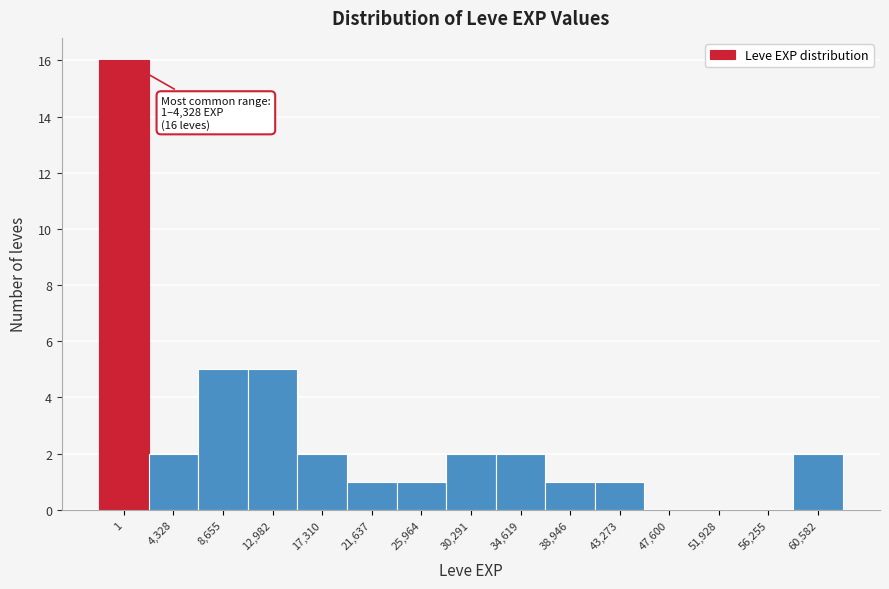

Reading left to right, what are all the values shown in this chart?

1=16	4,328=2	8,655=5	12,982=5	17,310=2	21,637=1	25,964=1	30,291=2	34,619=2	38,946=1	43,273=1	47,600=0	51,928=0	56,255=0	60,582=2